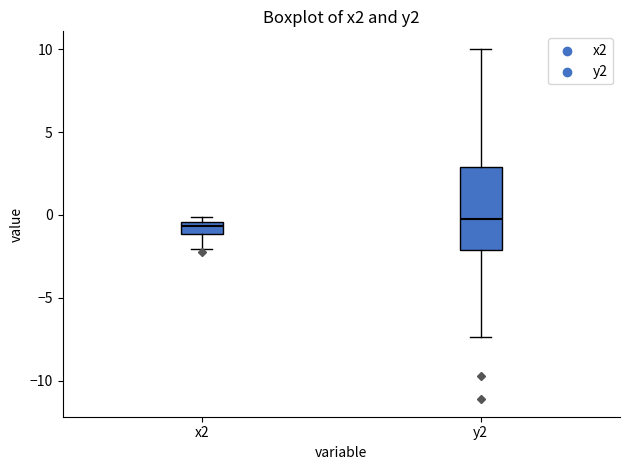

Where is the upper edge of the box for y2 on the y-axis? The values are not printed on the chart, so give them approximately, as read against the axis.

3.0